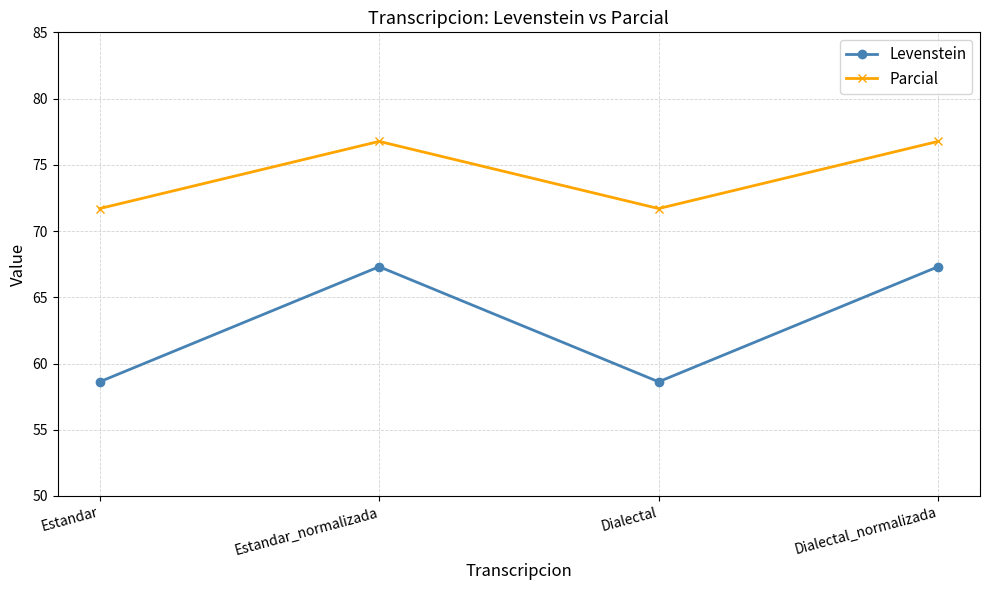

The Levenstein series shows 97.5 at Dialectal. True or false?

False